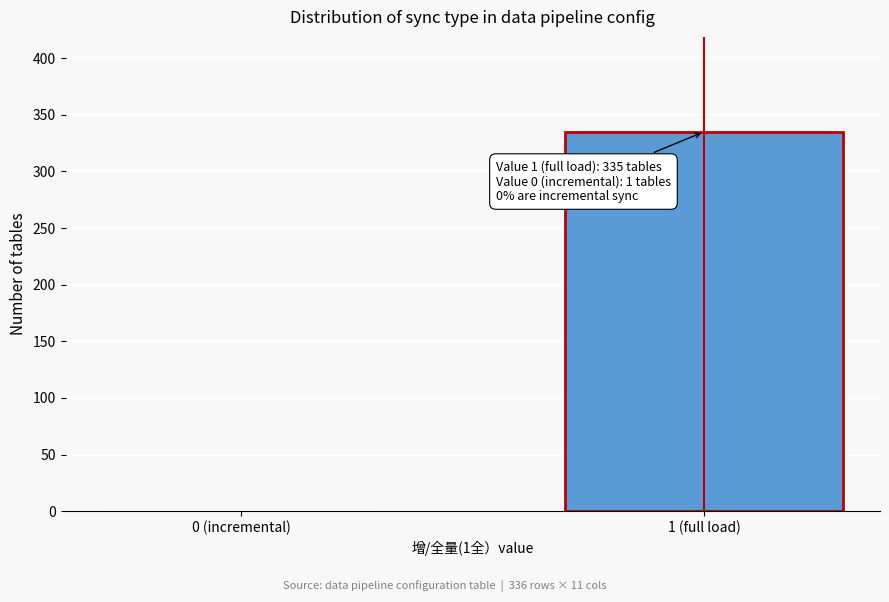

What is the sum of all values?

336